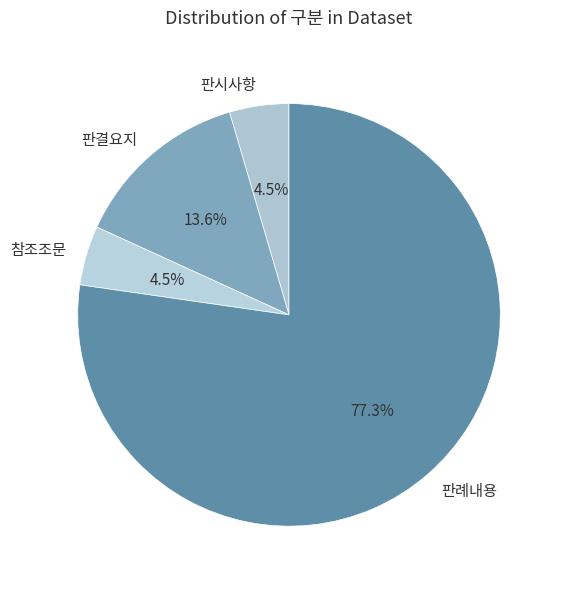

What is the ratio of the value at 판결요지 to the value at 판시사항?

3.0